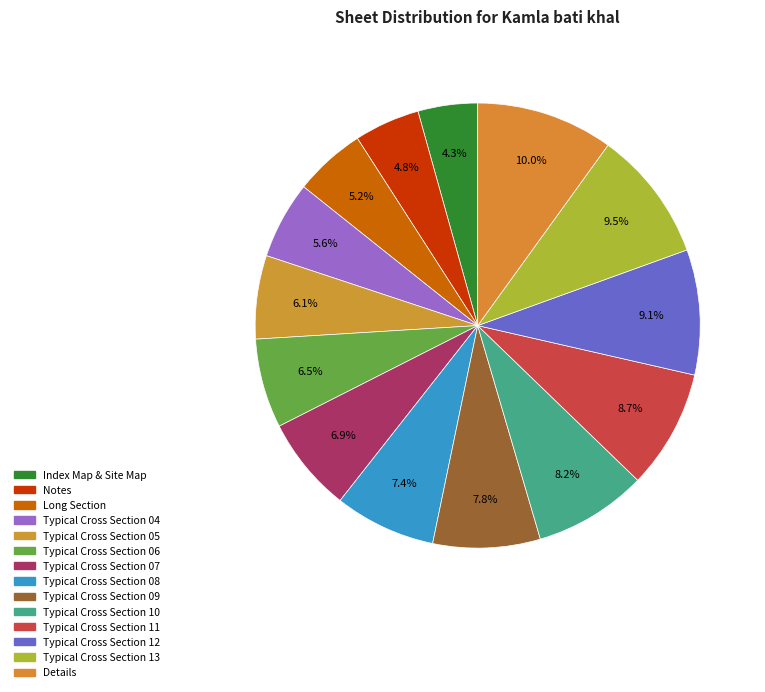

Which has a higher value, Typical Cross Section 07 or Typical Cross Section 06?

Typical Cross Section 07